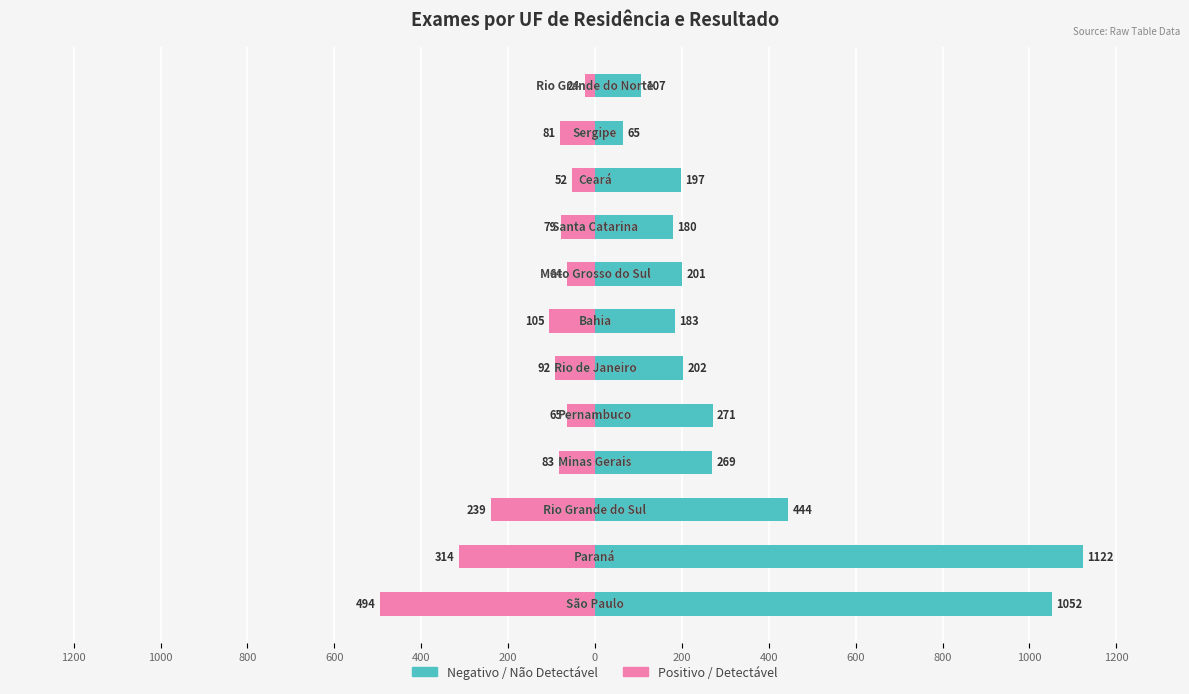

Reading left to right, transcribe all the data shown in this chart.

Negativo / Não Detectável: 1200=1052	1000=1122	800=444	600=269	400=271	200=202	0=183	200=201	400=180	600=197	800=65	1000=107
Positivo / Detectável: 1200=-494	1000=-314	800=-239	600=-83	400=-65	200=-92	0=-105	200=-64	400=-79	600=-52	800=-81	1000=-24